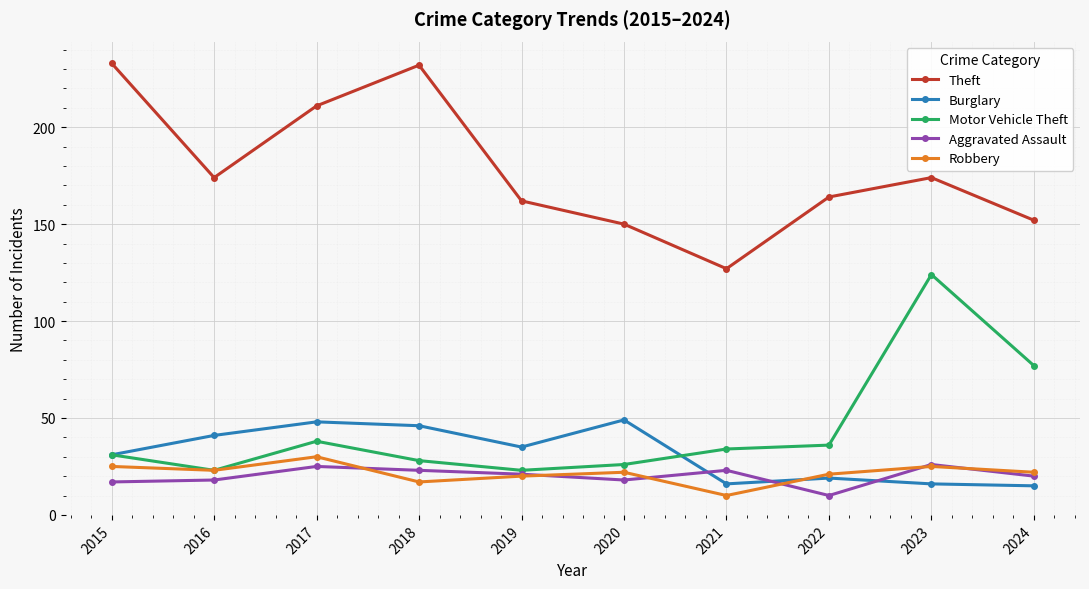

Which series has the largest total across all categories?

Theft